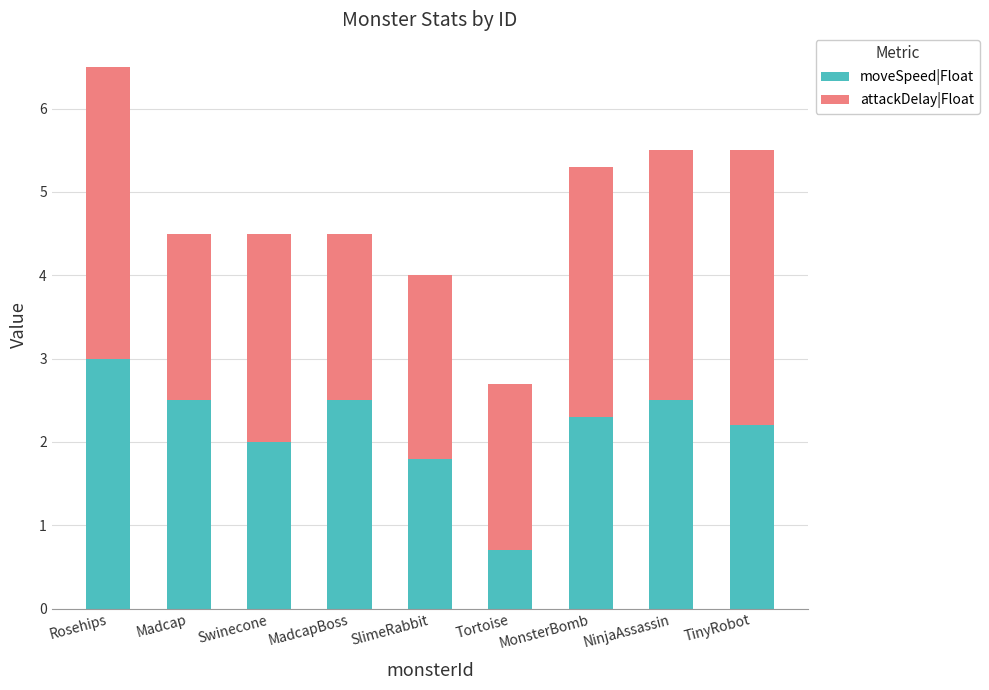

What is the difference between the second highest and second lowest values in the moveSpeed|Float series?

0.7